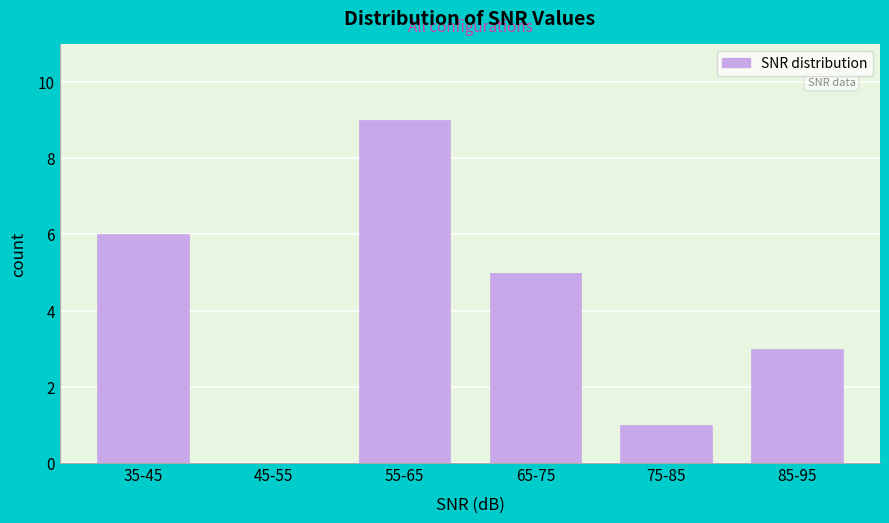

Reading left to right, list all the values displayed in this chart.

35-45=6	45-55=0	55-65=9	65-75=5	75-85=1	85-95=3